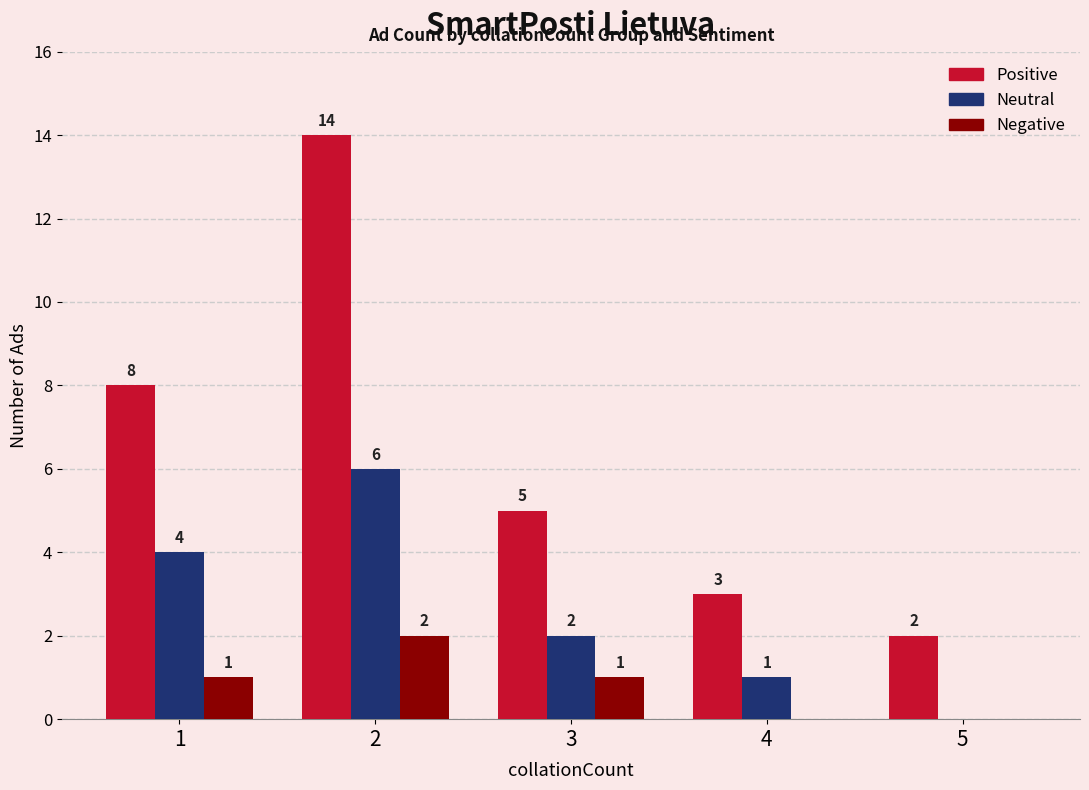

Reading right to left, transcribe all the data shown in this chart.

Positive: 2	3	5	14	8
Neutral: 0	1	2	6	4
Negative: 0	0	1	2	1